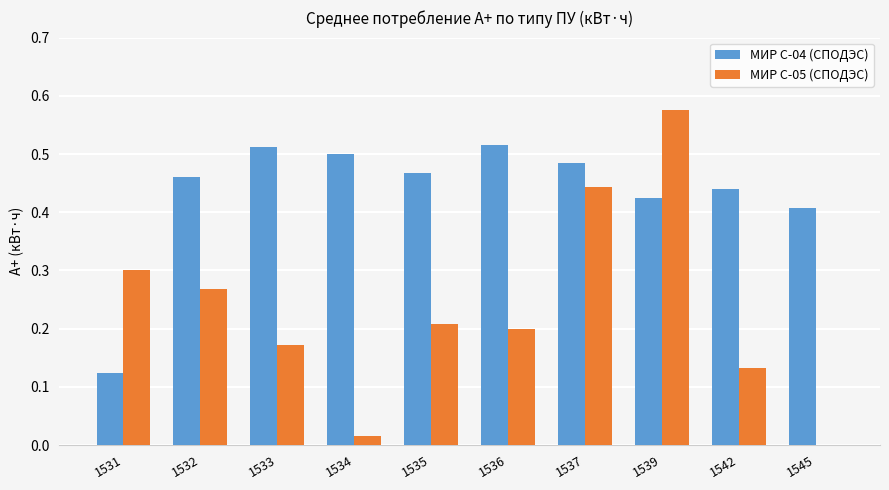

Is the value of МИР С-05 (СПОДЭС) at 1535 greater than the value of МИР С-04 (СПОДЭС) at 1536?

No